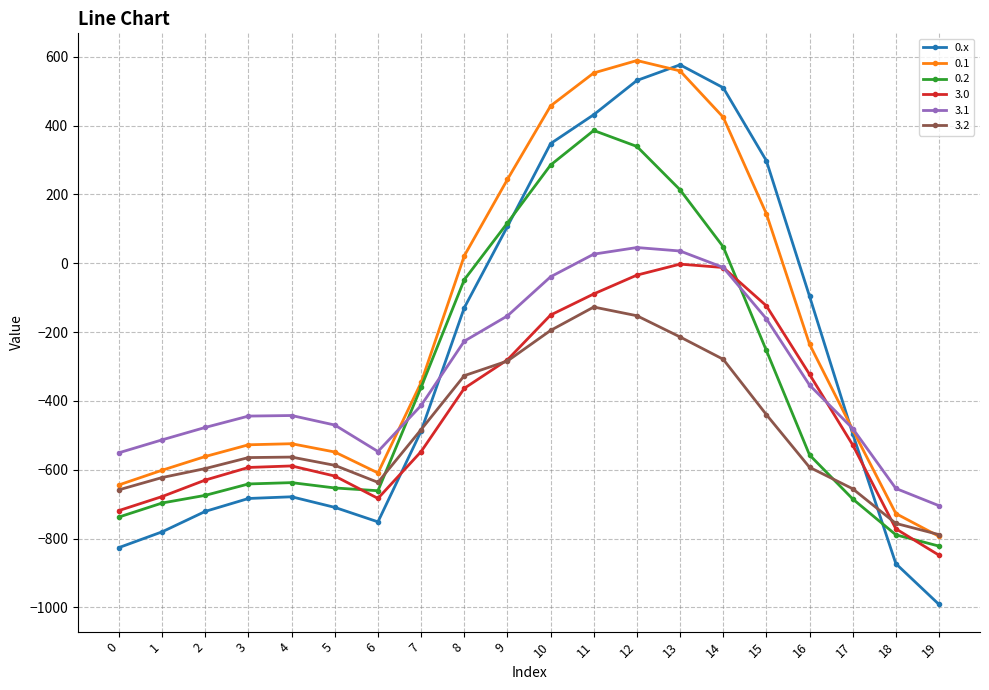

Count the number of categories in the chart.

20